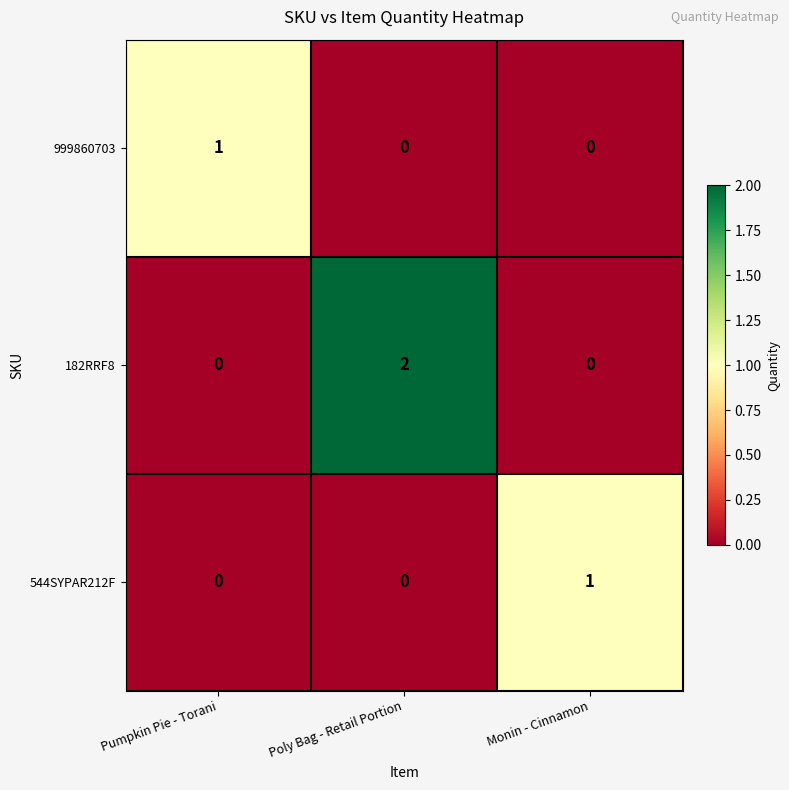

Reading right to left, list all the values displayed in this chart.

999860703: Monin - Cinnamon=0	Poly Bag - Retail Portion=0	Pumpkin Pie - Torani=1
182RRF8: Monin - Cinnamon=0	Poly Bag - Retail Portion=2	Pumpkin Pie - Torani=0
544SYPAR212F: Monin - Cinnamon=1	Poly Bag - Retail Portion=0	Pumpkin Pie - Torani=0